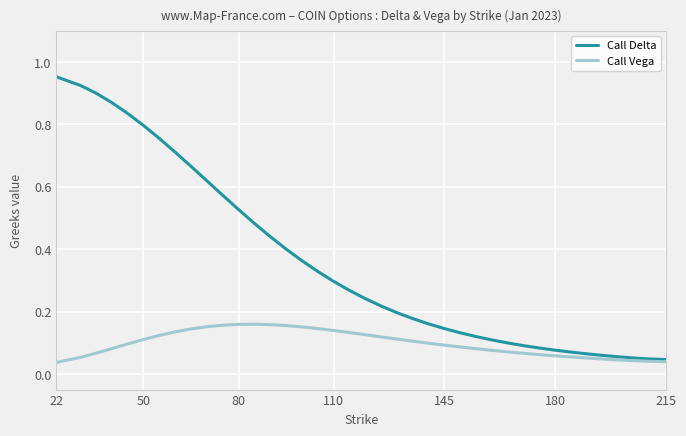

How many lines are shown in the chart?

2